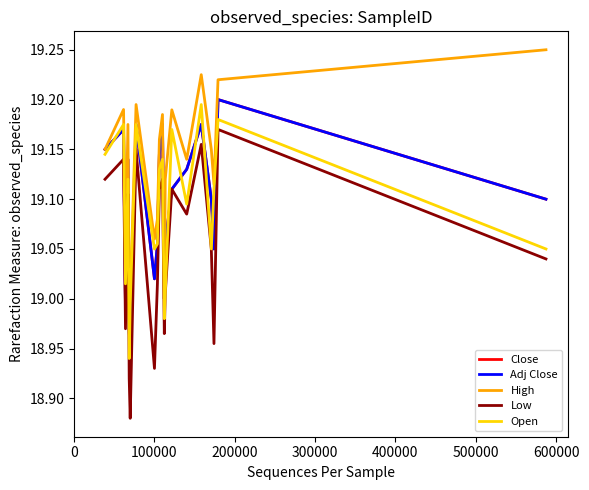

Which series has the largest total across all categories?

High